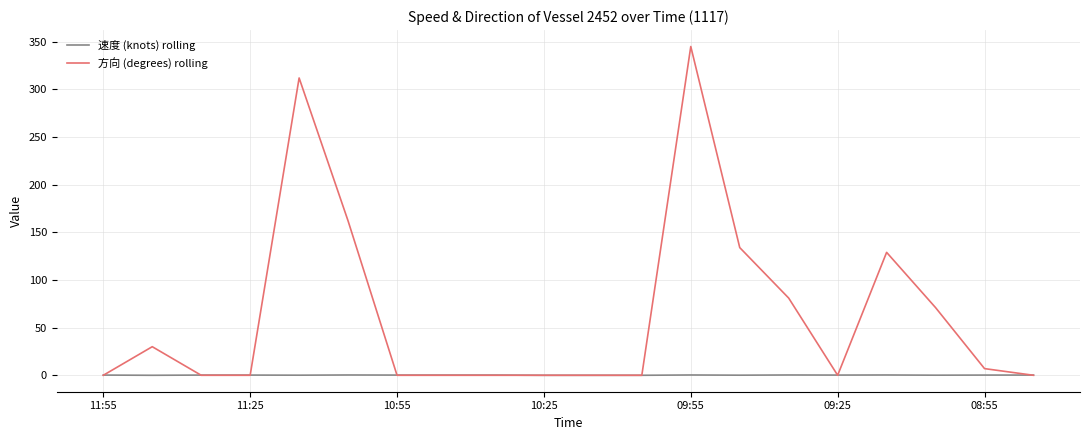

What is the greatest value displayed?

345.0